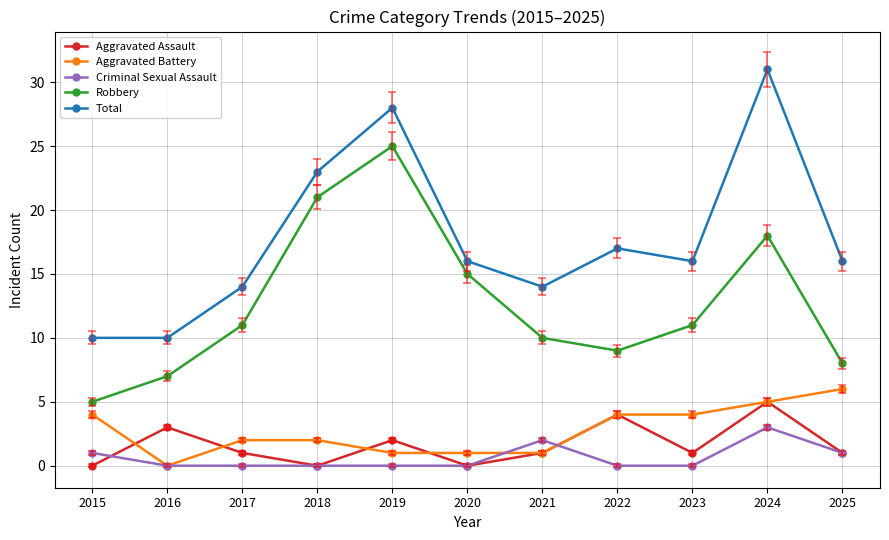

Reading left to right, what are all the values shown in this chart?

Aggravated Assault: 0	3	1	0	2	0	1	4	1	5	1
Aggravated Battery: 4	0	2	2	1	1	1	4	4	5	6
Criminal Sexual Assault: 1	0	0	0	0	0	2	0	0	3	1
Robbery: 5	7	11	21	25	15	10	9	11	18	8
Total: 10	10	14	23	28	16	14	17	16	31	16